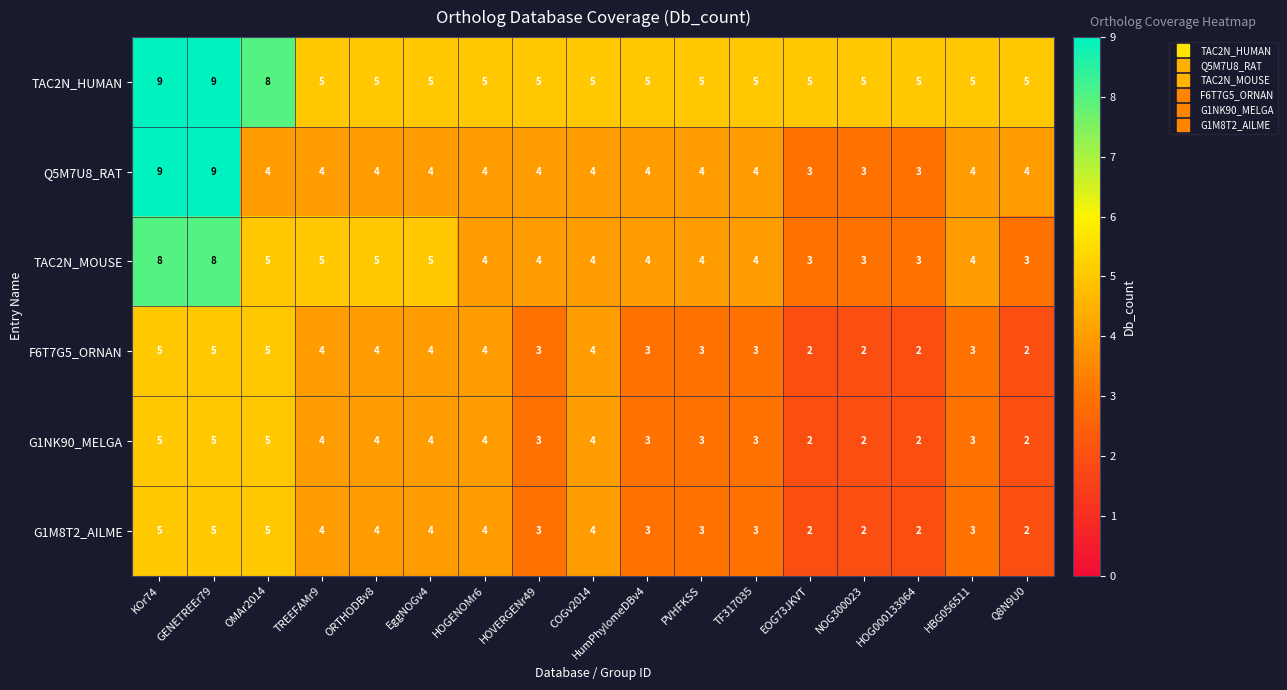

What is the difference between the maximum and minimum values in the G1M8T2_AILME series?

3